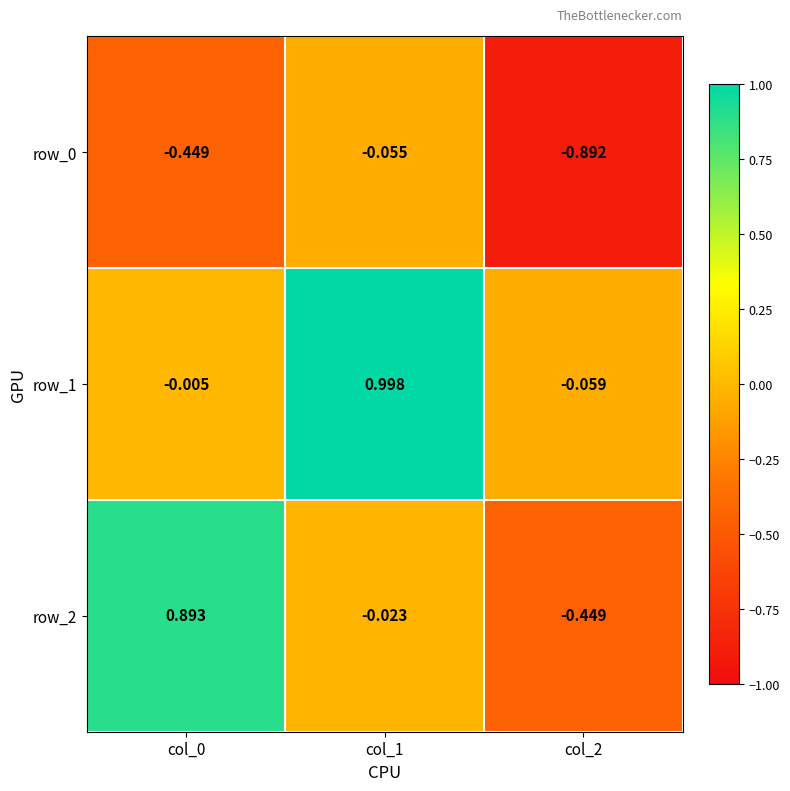

Which category has the highest value across all series?

col_1